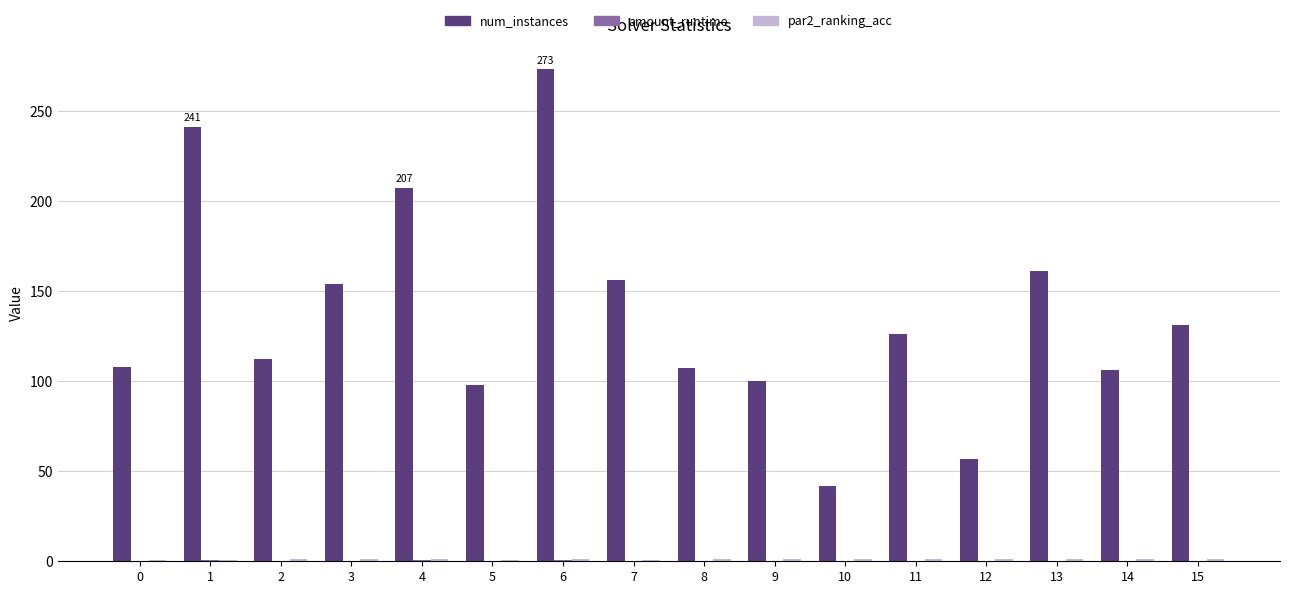

At which category is the sum across all series the highest?

6